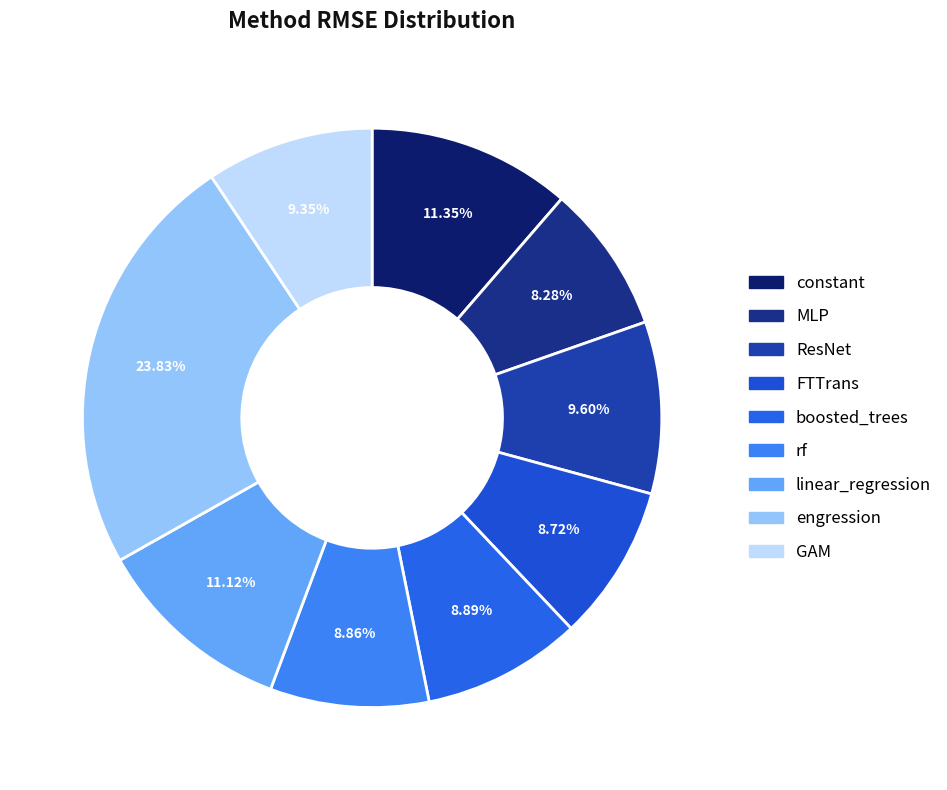

To the nearest percent, what is the combined percentage of rf and constant?

20%